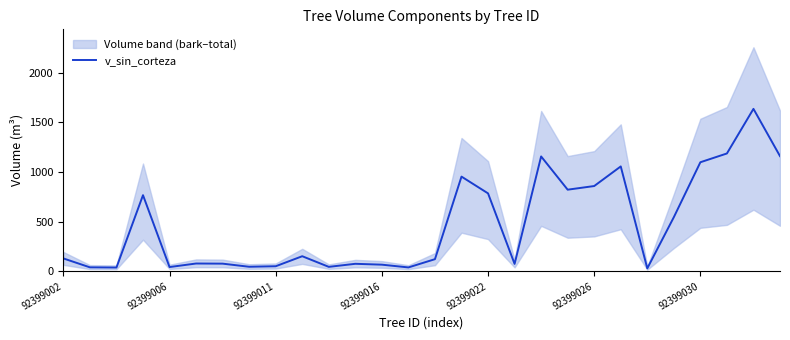

What is the sum of all values?

13138.5